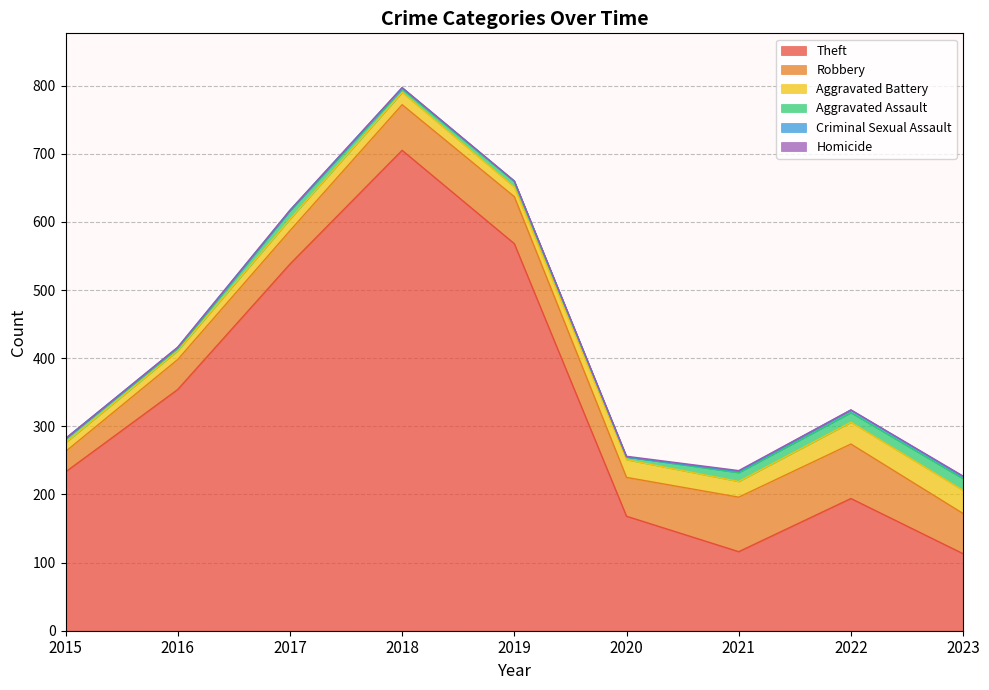

What is the approximate value of Homicide at 2023?

1